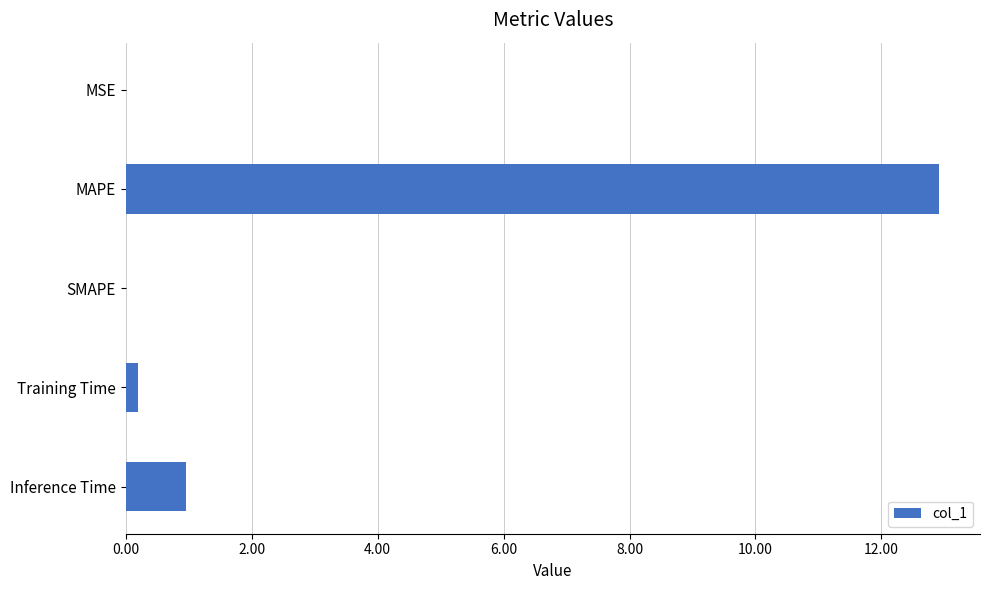

What is the sum of all values?

14.1